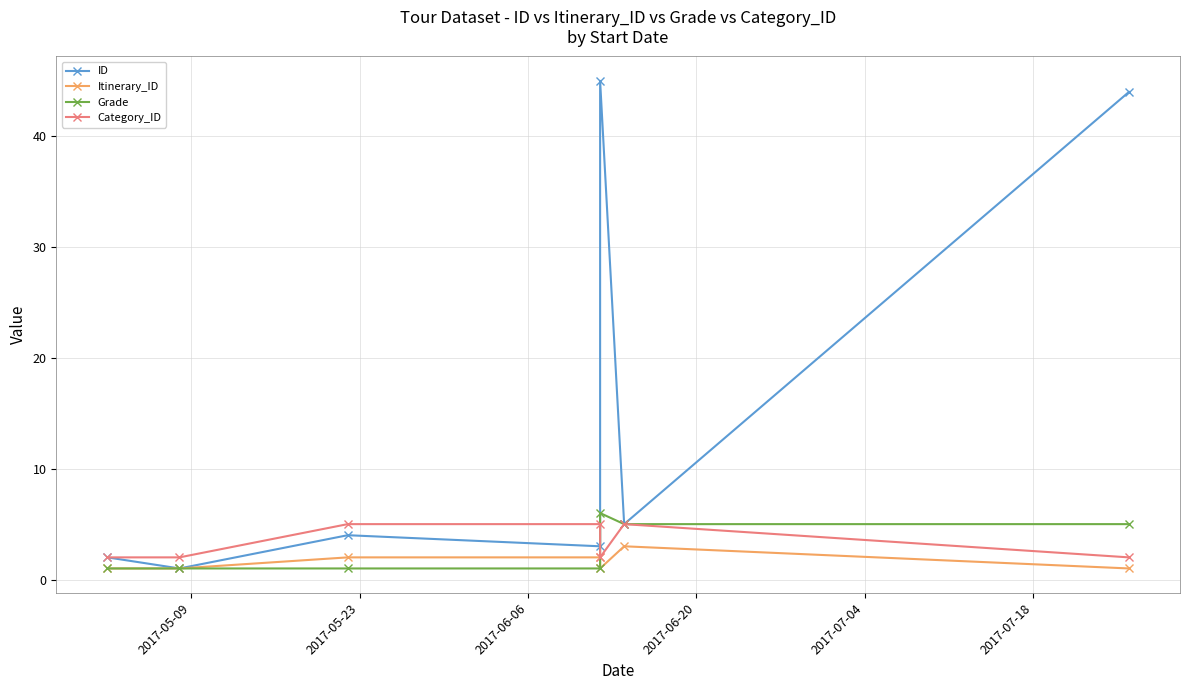

True or false: Grade and ID cross at least once.

False